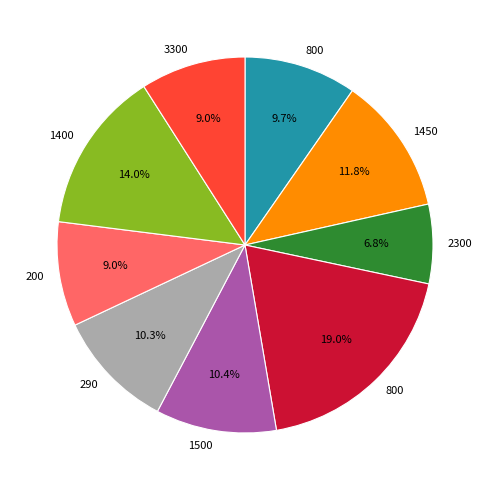

Does any single category account for the majority?

No